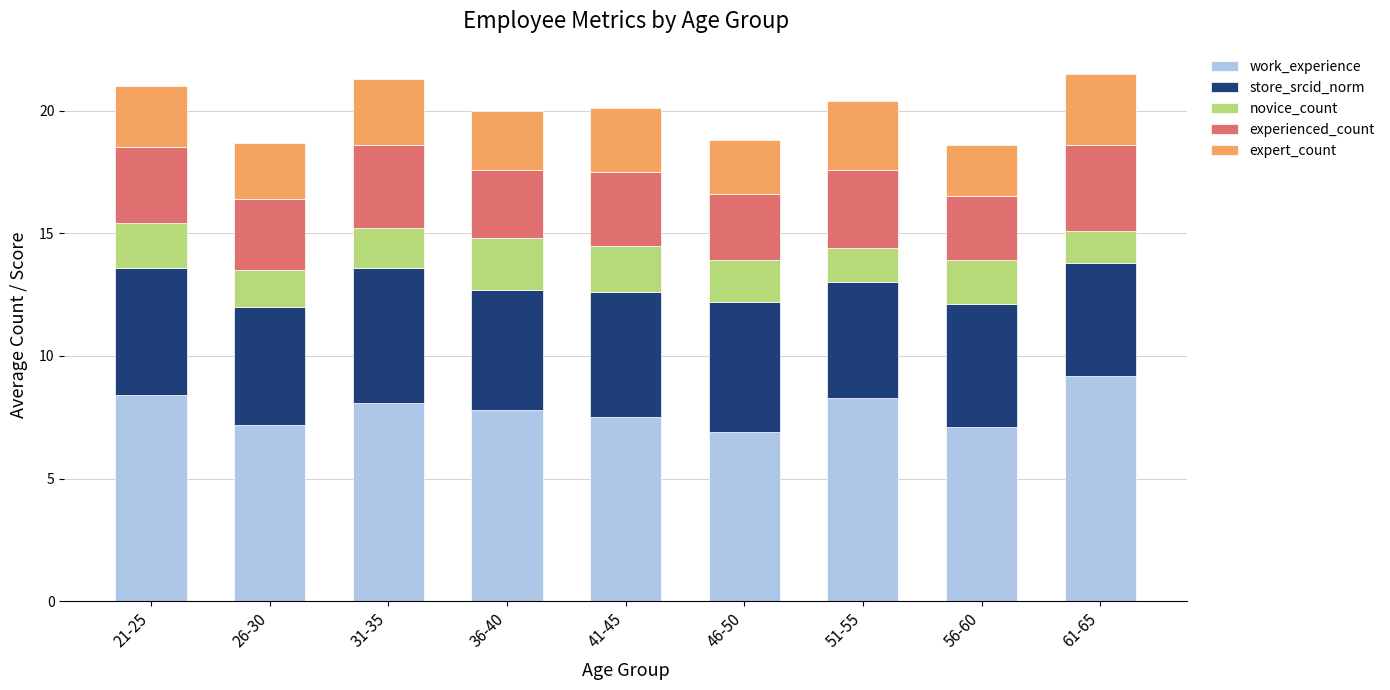

What is the total value across all series at 31-35?

21.3